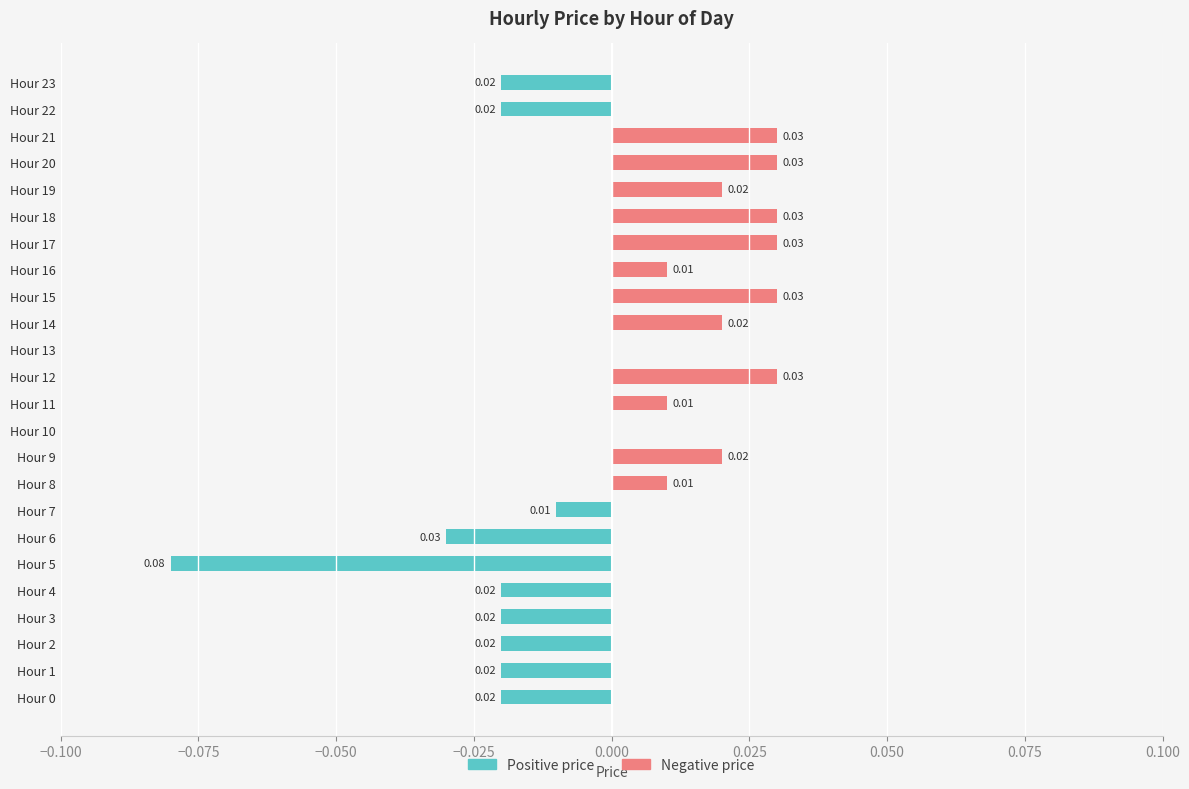

Which label corresponds to the largest value in the chart?

Hour 12